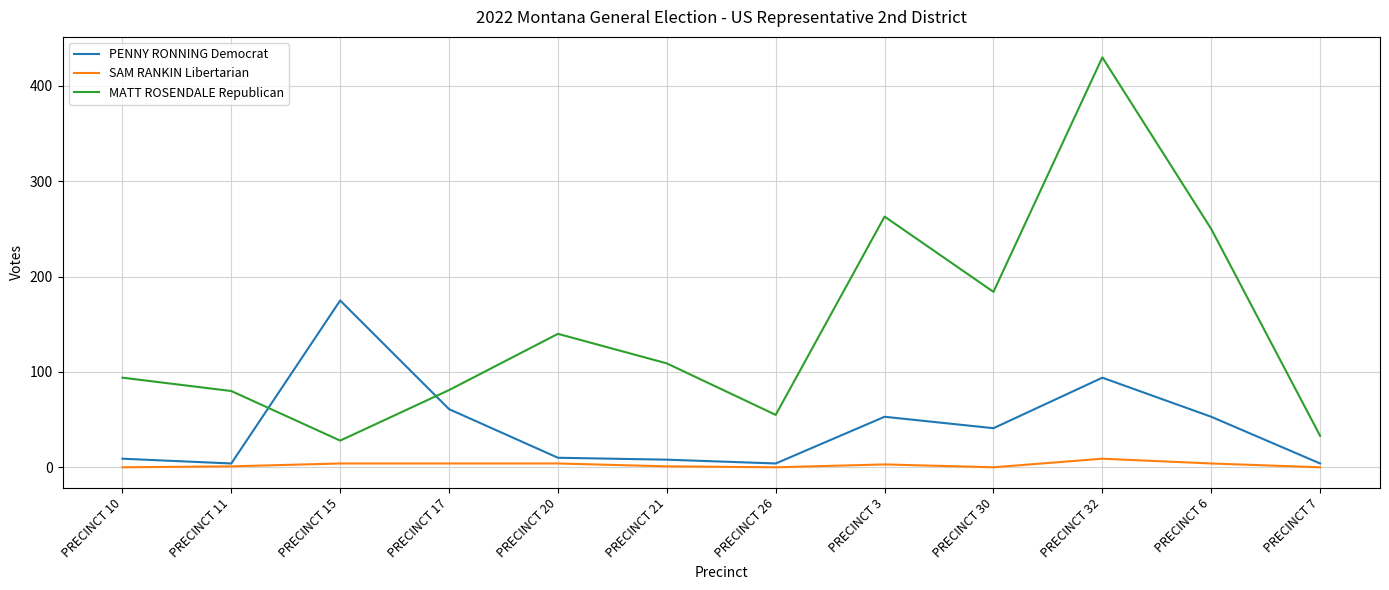

Which series ends up on top after the final intersection of PENNY RONNING Democrat and MATT ROSENDALE Republican?

MATT ROSENDALE Republican